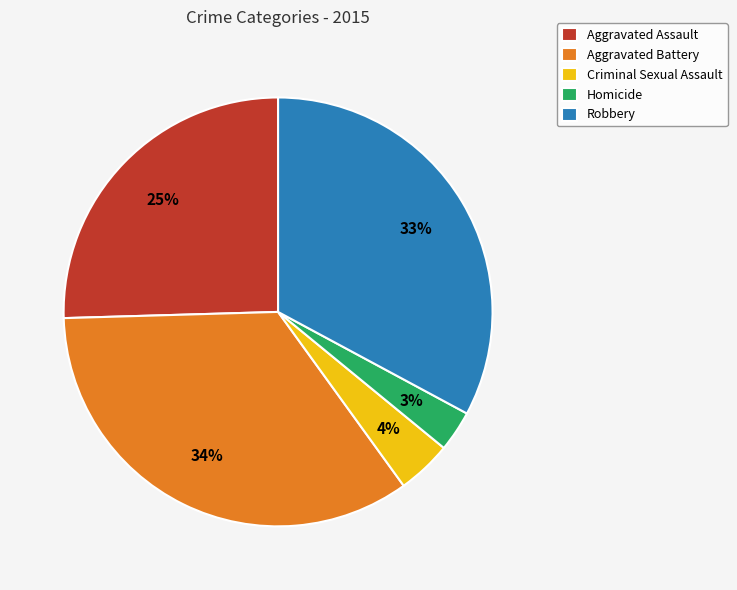

Is it true that Robbery is 43% of the pie?

False